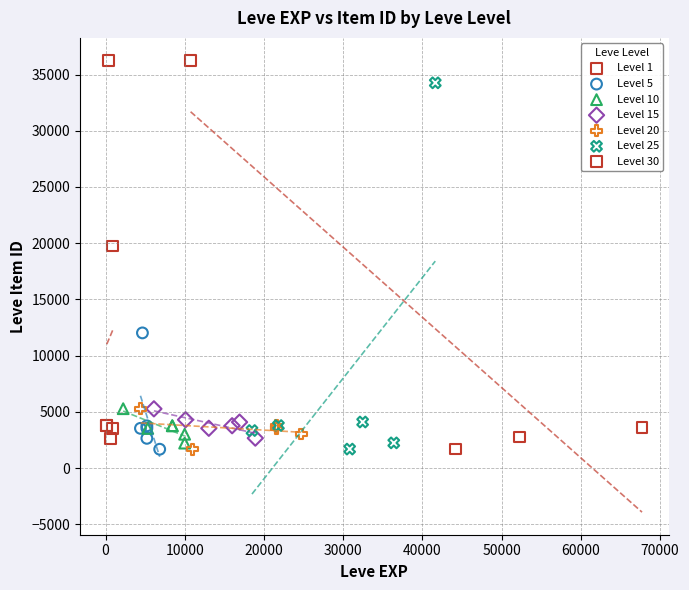

What are all the series names shown in the legend?

Level 1, Level 5, Level 10, Level 15, Level 20, Level 25, Level 30